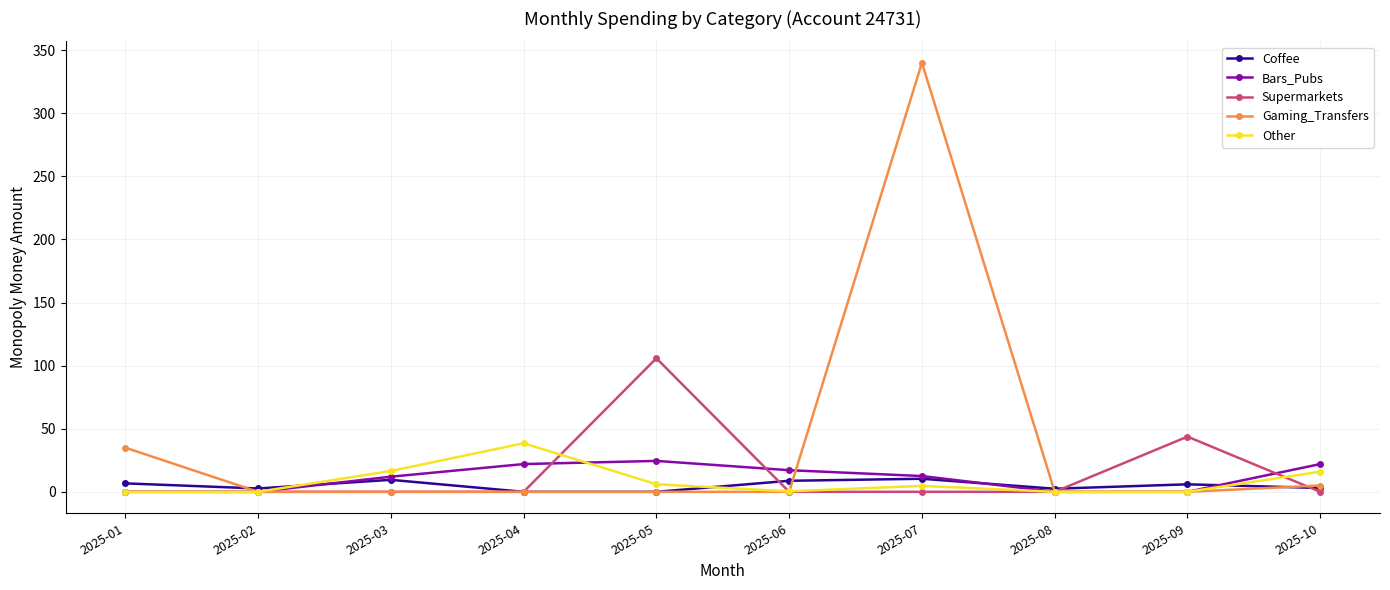

Which series has the largest total across all categories?

Gaming_Transfers